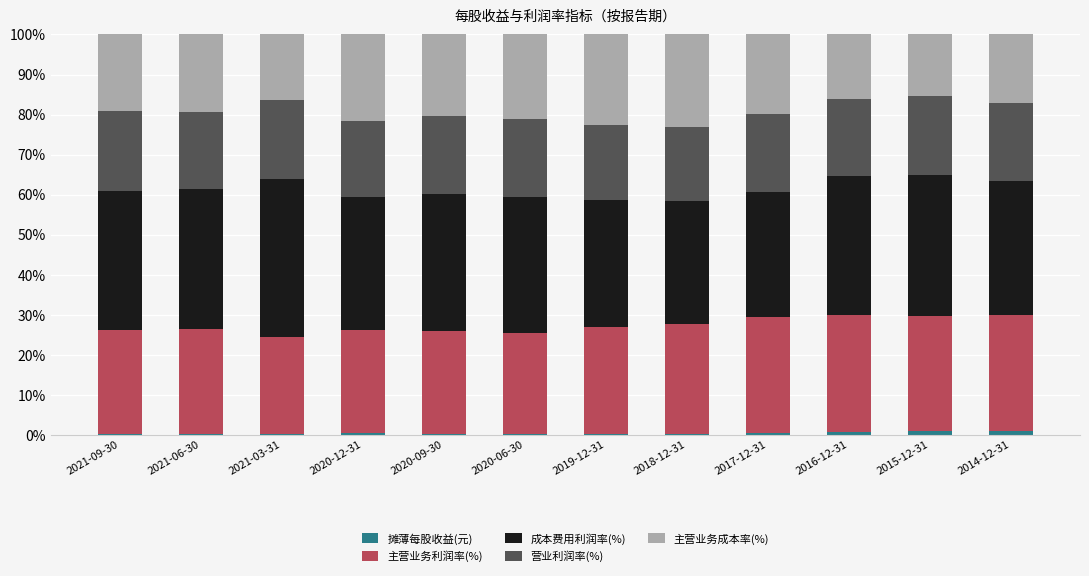

Are the bars horizontal?

No